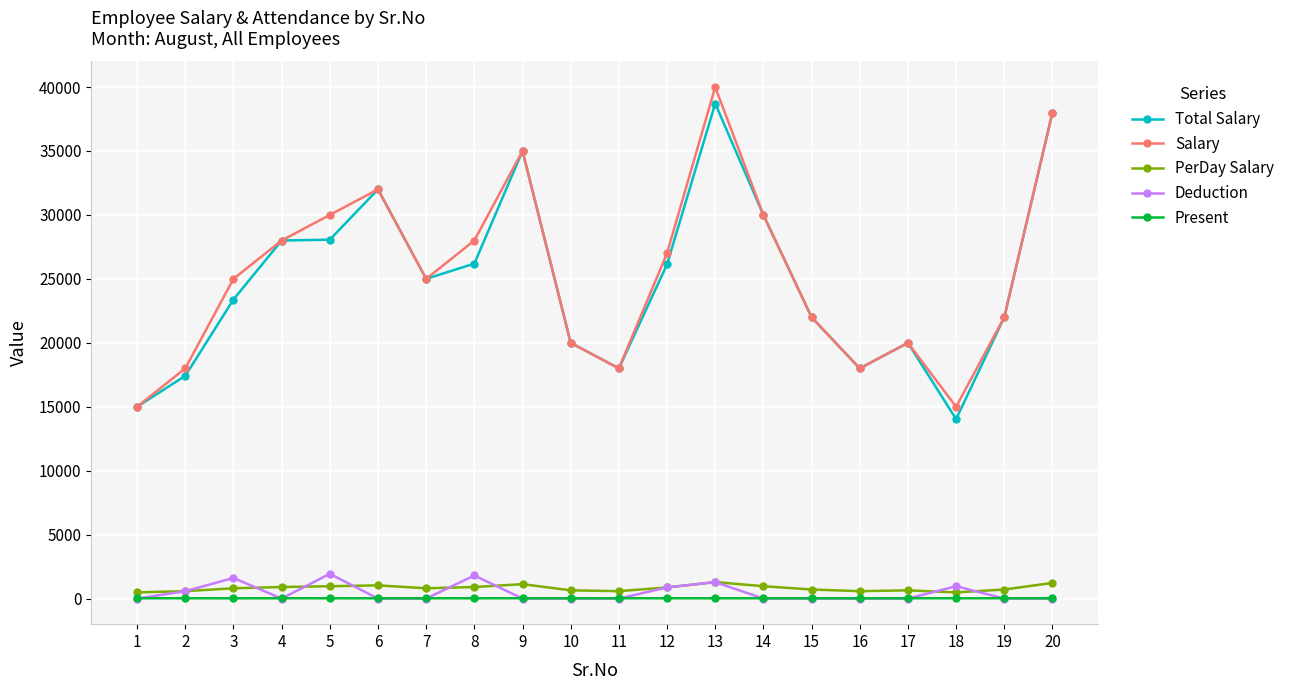

At which category is the sum across all series the highest?

13